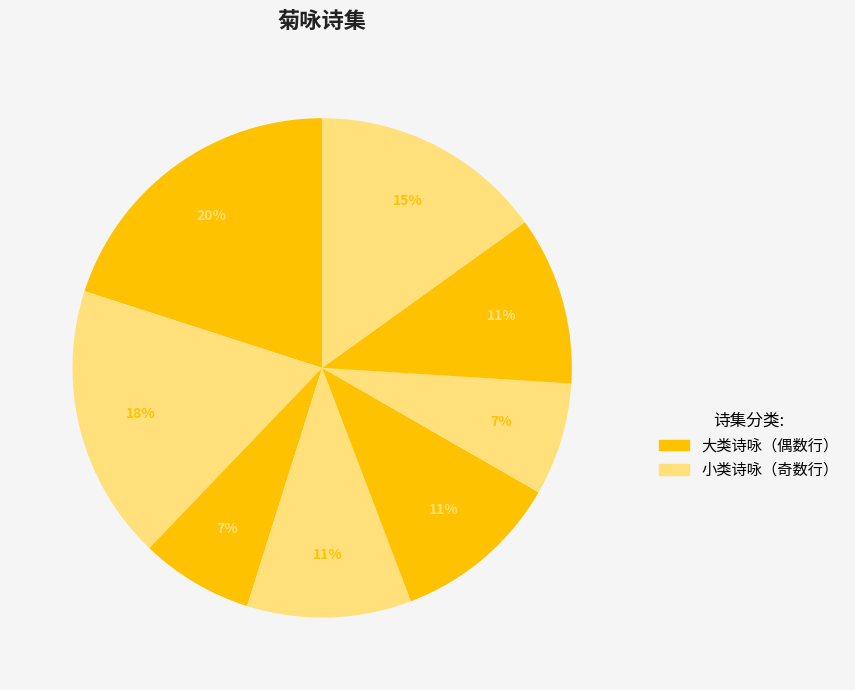

Count the number of slices in the pie.

8